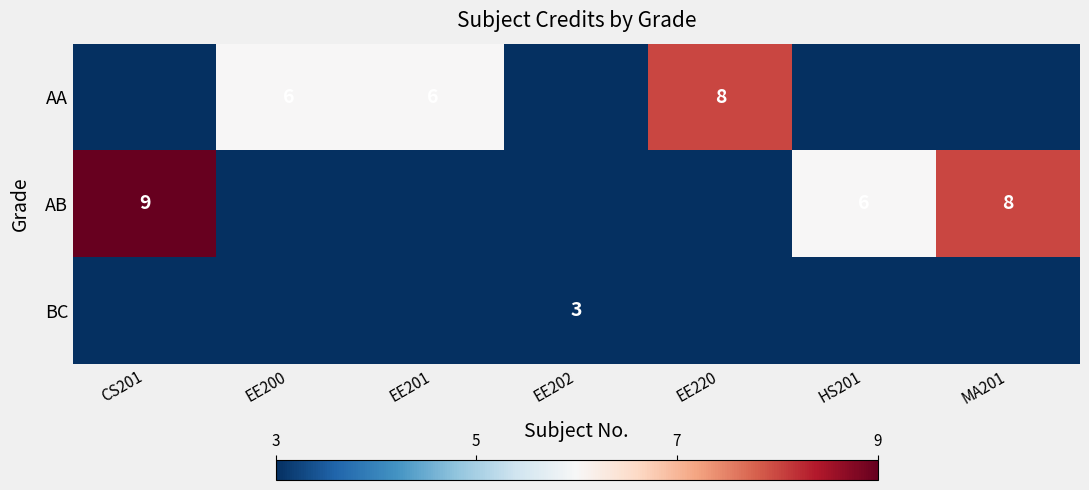

At which category does the chart reach its peak across all series?

CS201